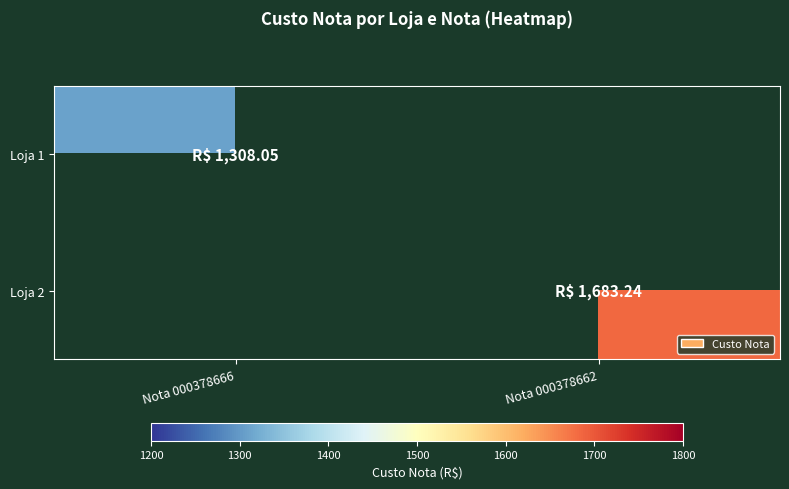

At how many categories does at least one series exceed 1677?

1